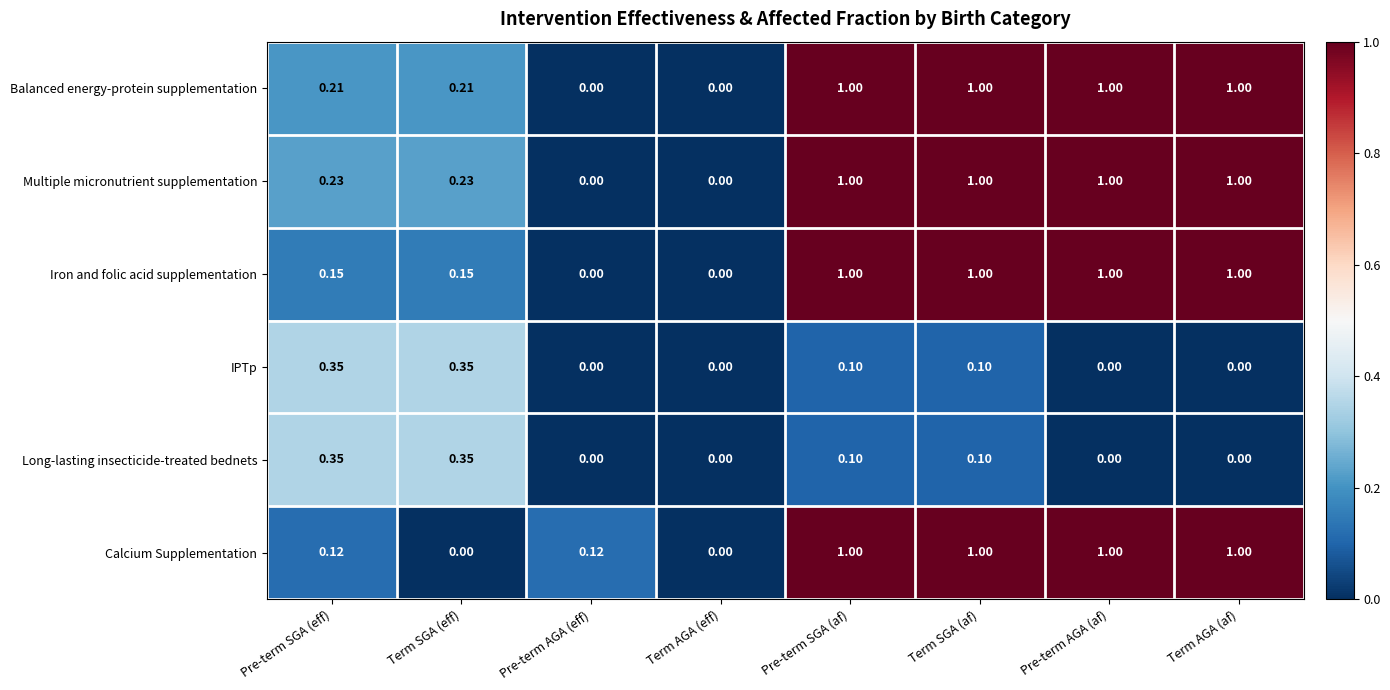

Is the value of Multiple micronutrient supplementation at Pre-term SGA (eff) greater than the value of Long-lasting insecticide-treated bednets at Pre-term SGA (af)?

Yes